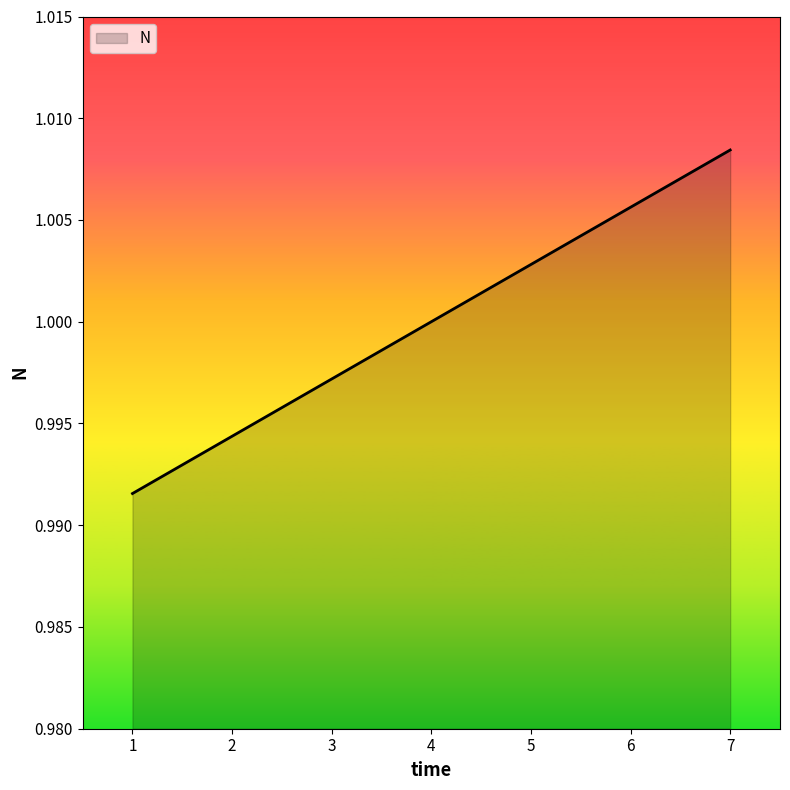

The chart shows a value of 1.0 at 2. True or false?

True